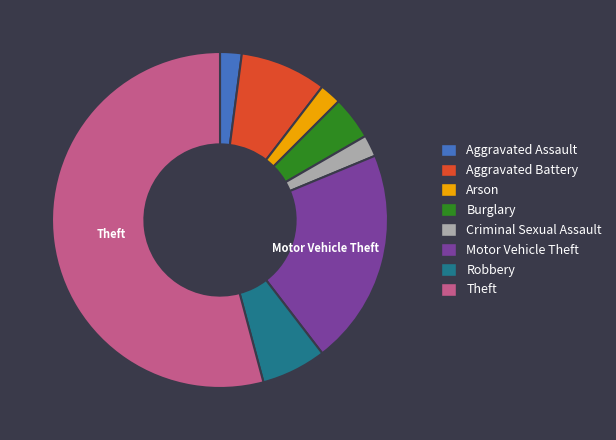

The Robbery slice represents 6% of the pie. True or false?

True